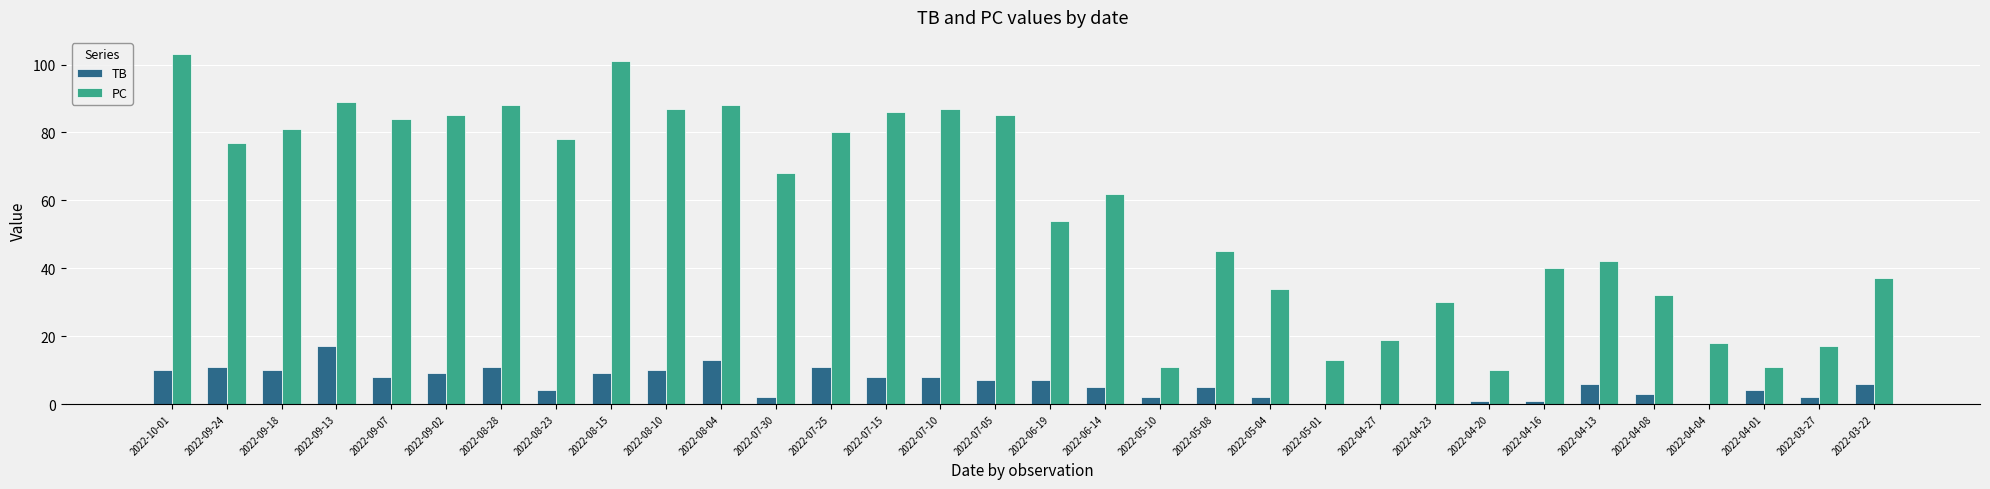

Does the chart contain stacked bars?

No